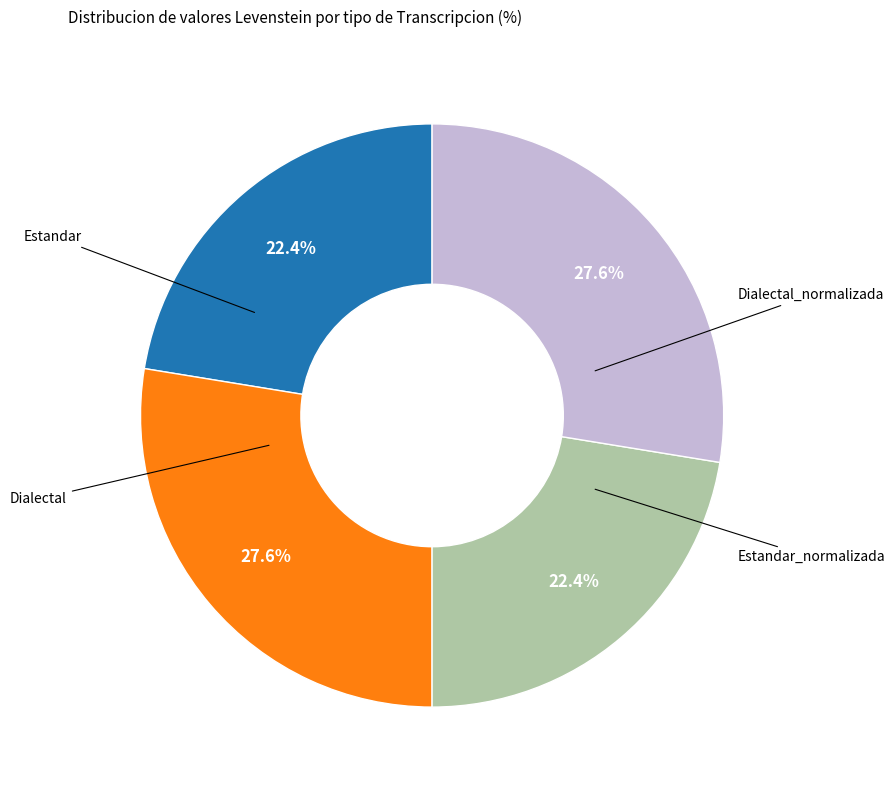

Is there a majority slice in this chart?

No